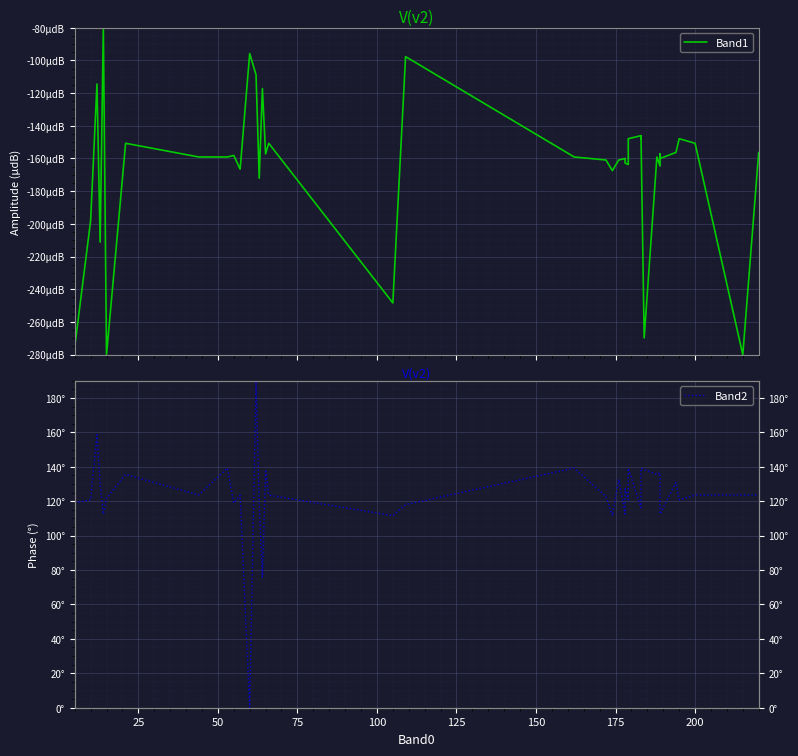

How many interior local valleys does the Band1 series have?

13